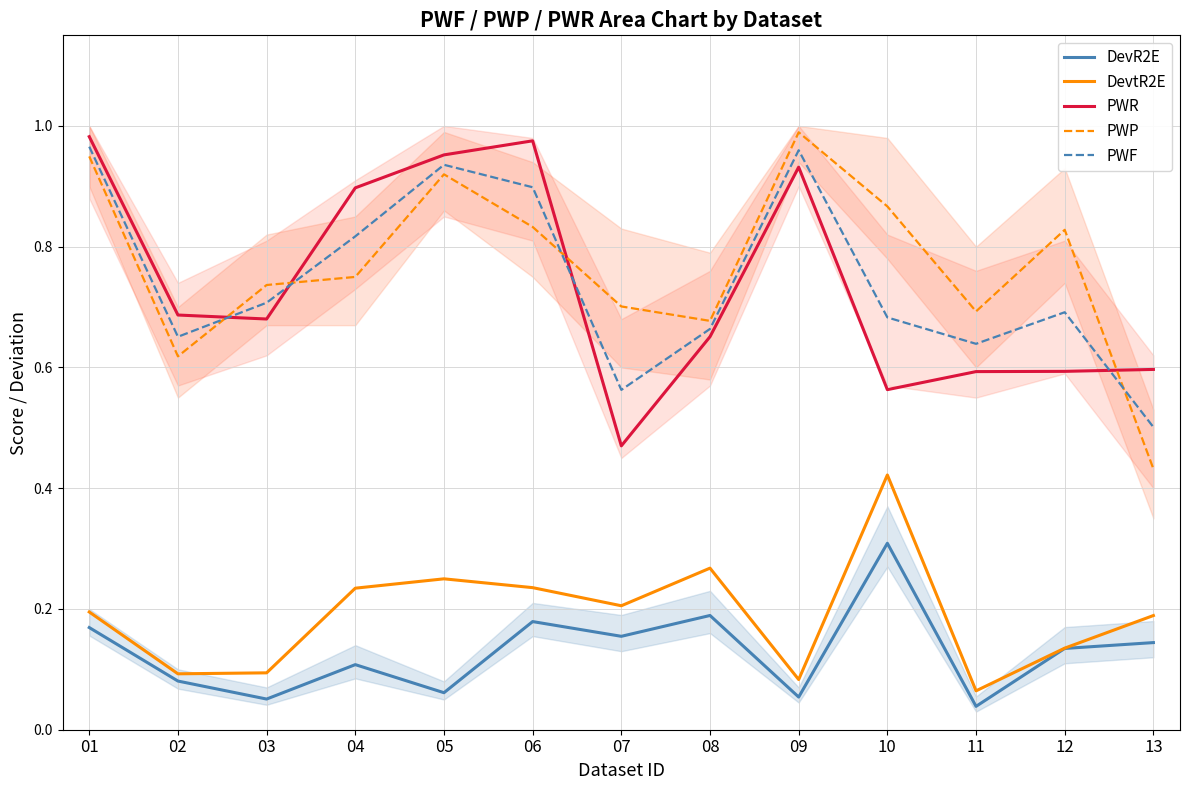

What are all the series names shown in the legend?

DevR2E, DevtR2E, PWR, PWP, PWF